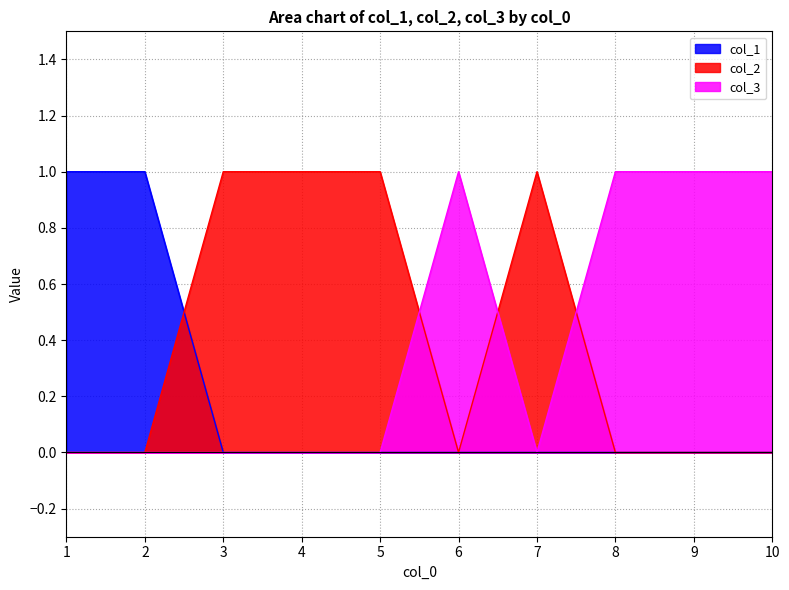

At which label is col_1 closest to 0?

3